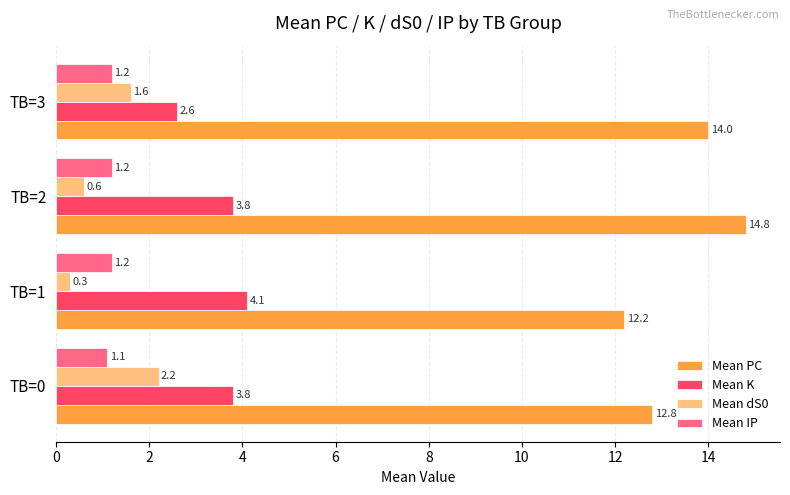

Rank the series at TB=2 from lowest to highest value.

Mean dS0, Mean IP, Mean K, Mean PC